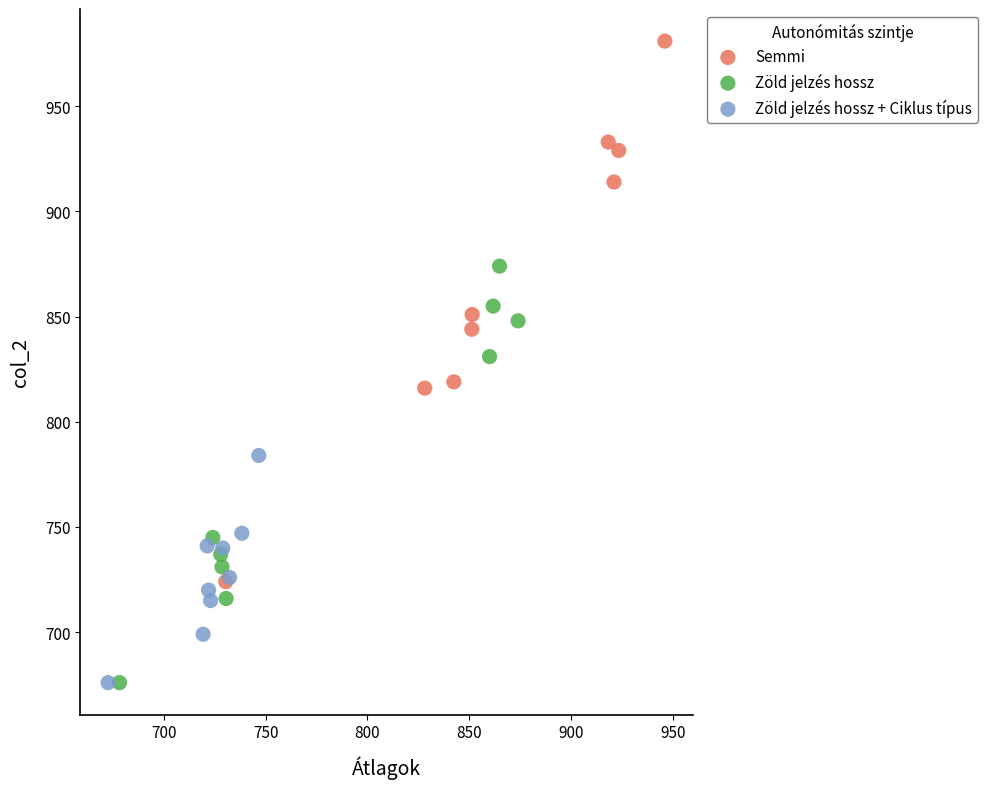

Which series reaches the maximum Y coordinate?

Semmi